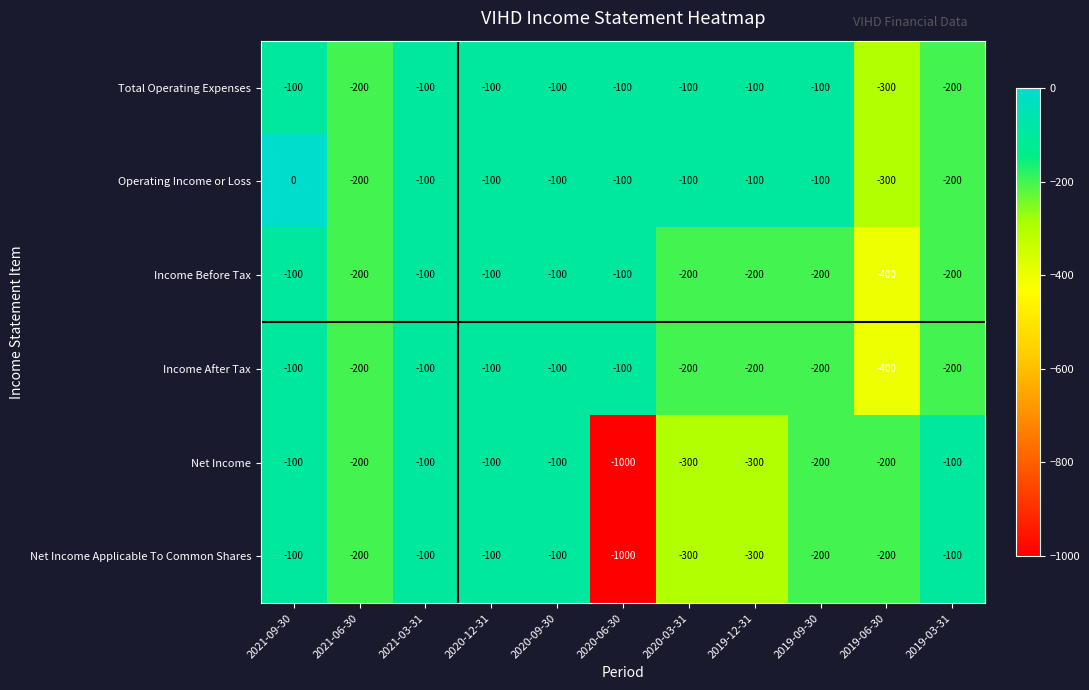

Which series changed the most between 2021-09-30 and 2021-06-30?

Operating Income or Loss